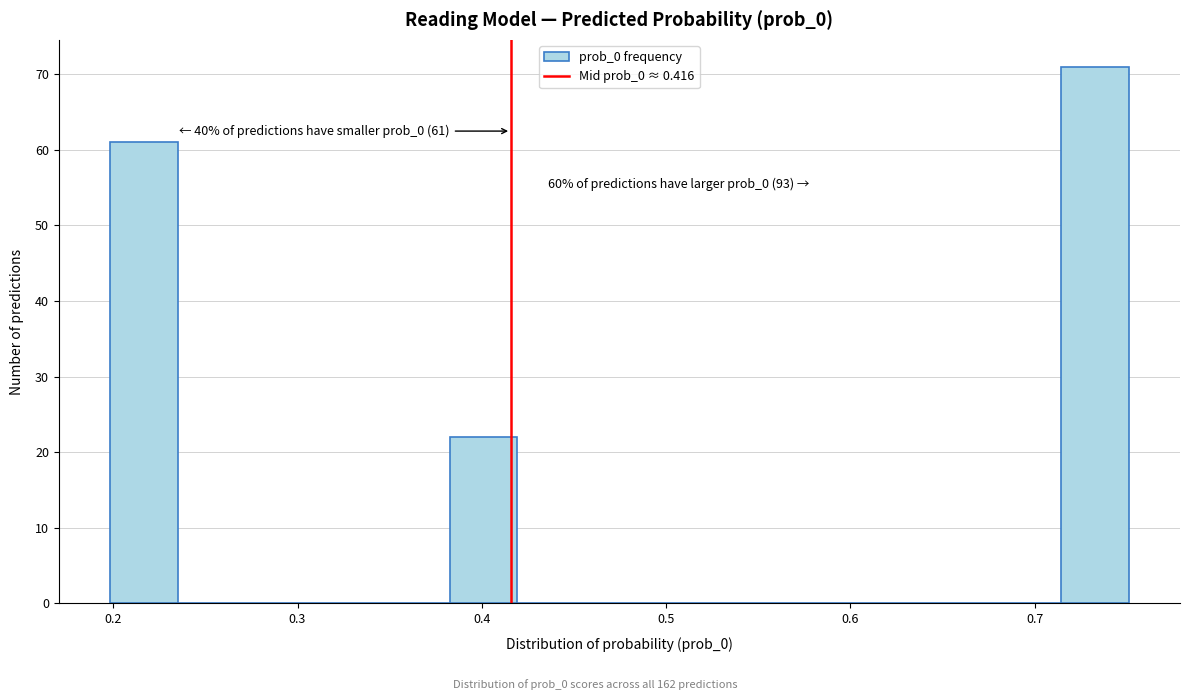

Around what value on the x-axis is the tallest bar? Give the approximate position of its centre, as read against the axis.

0.73